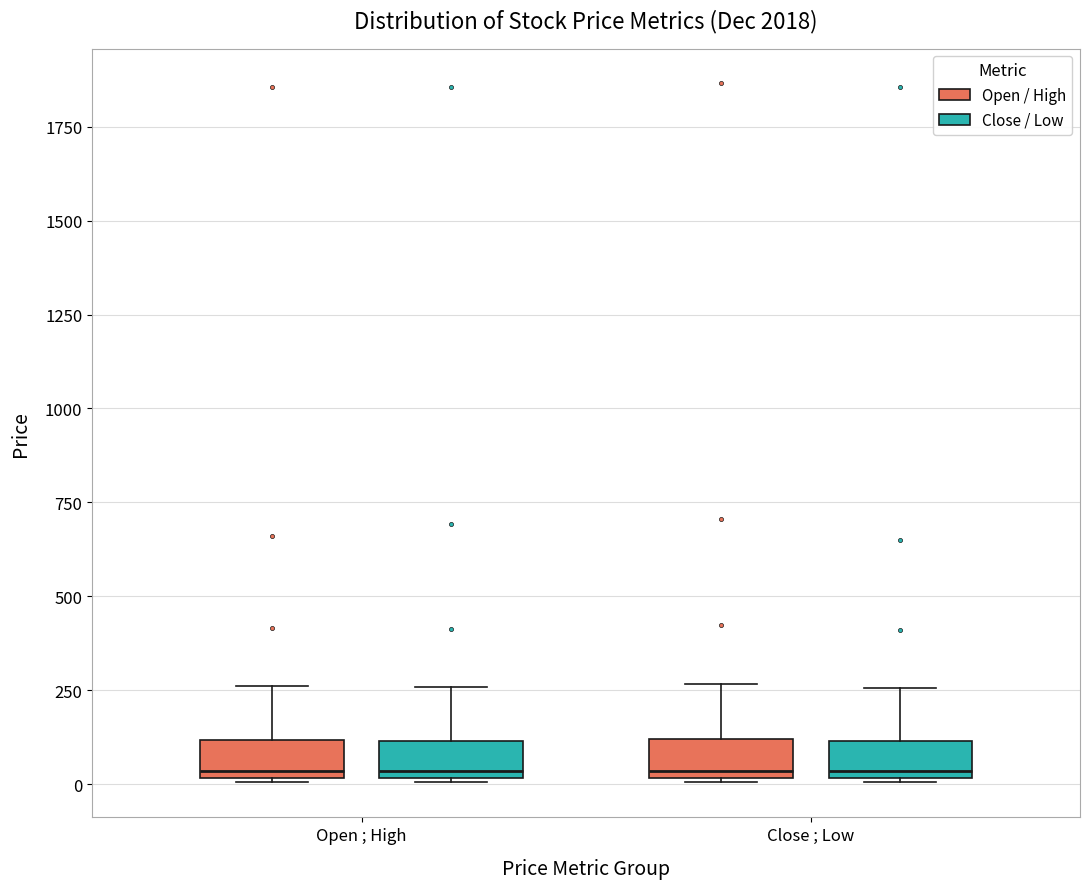

Where does the upper whisker of the box for Close ; Low (Open / High) end on the y-axis? The values are not printed on the chart, so give them approximately, as read against the axis.

250